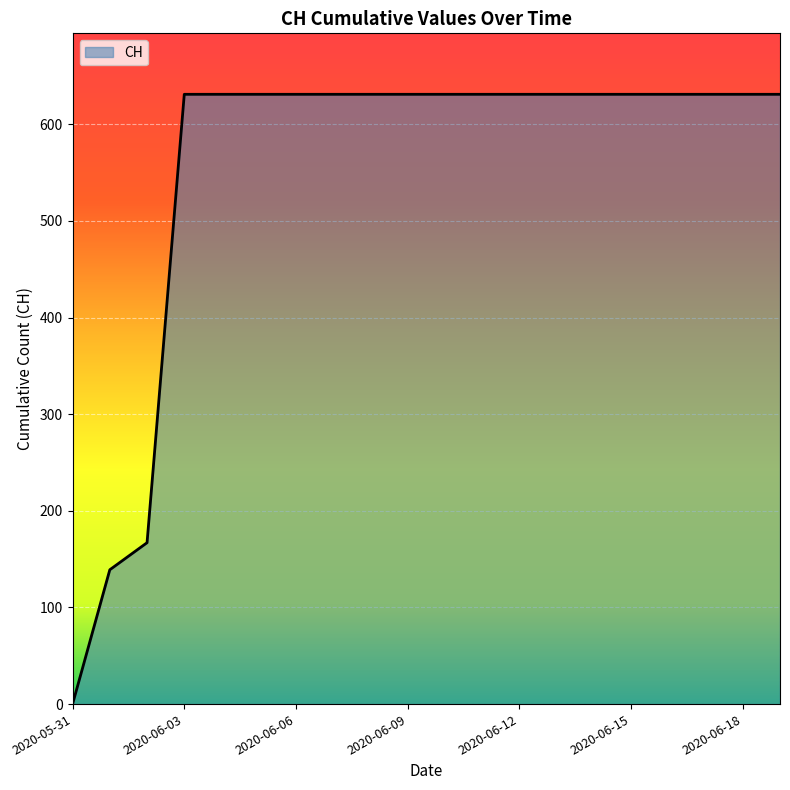

What is the difference between the maximum and minimum values?

631